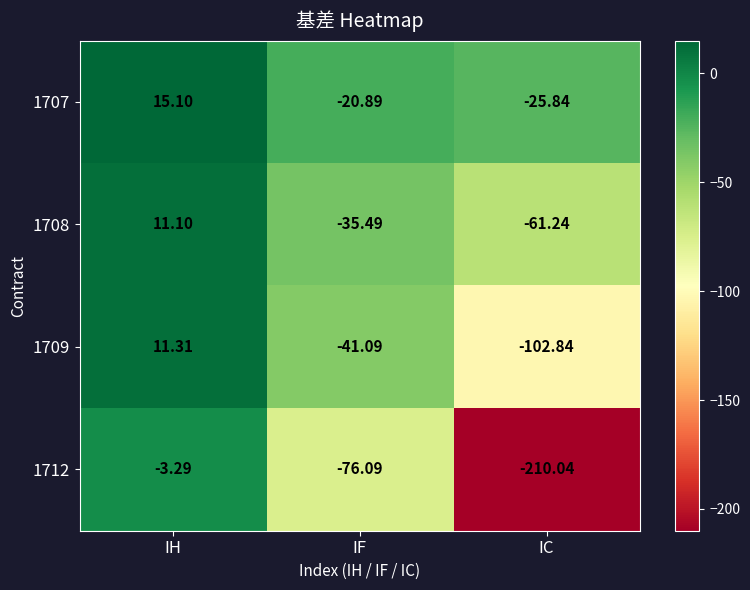

Is the value of 1707 at IF greater than the value of 1709 at IF?

Yes